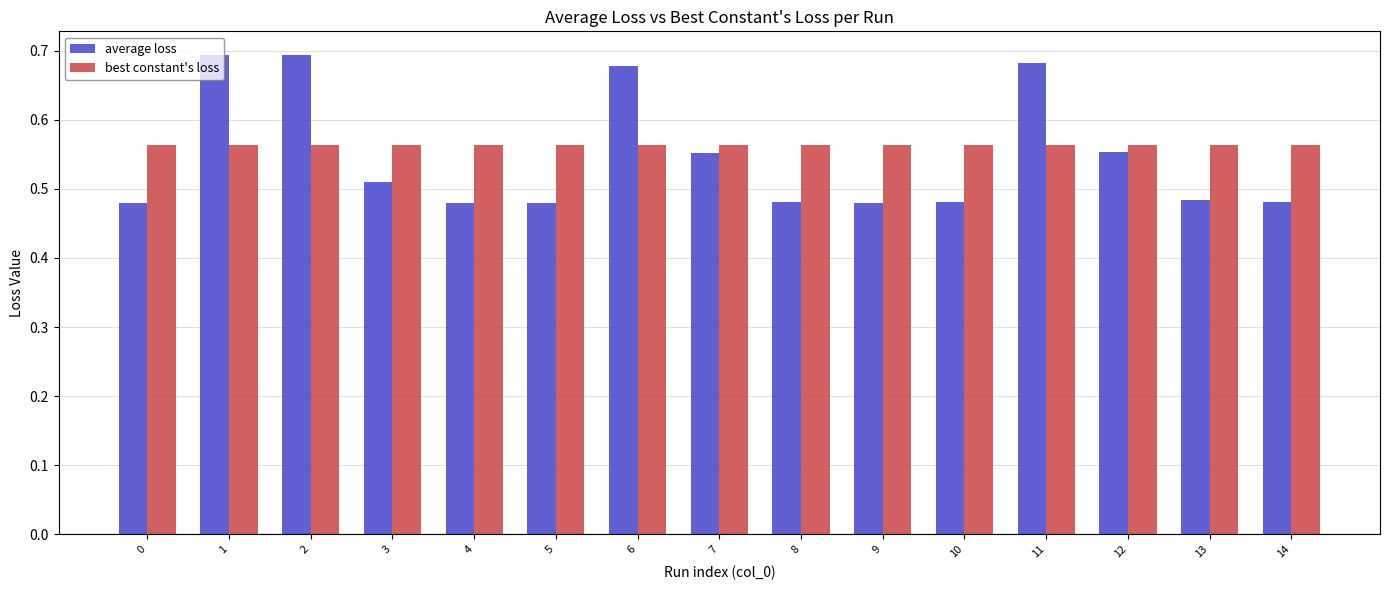

What is the total value across all series at 7?

1.1